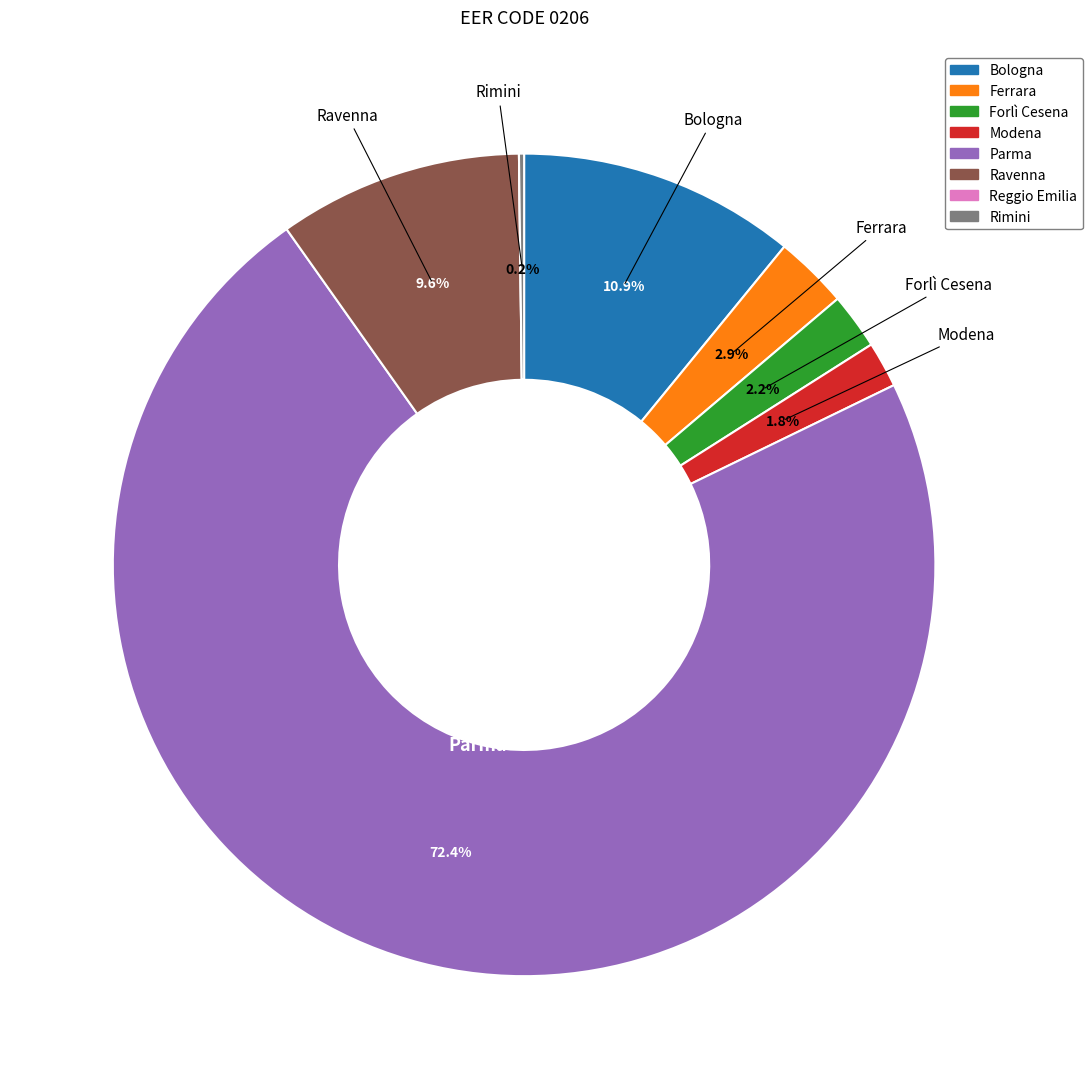

Is there any slice that represents more than half of the pie?

Yes